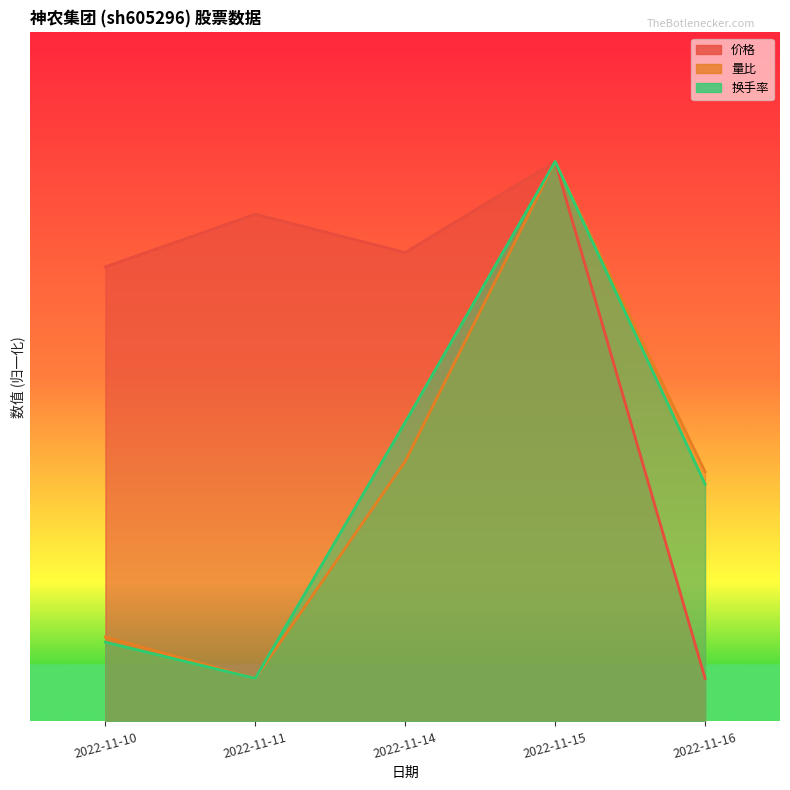

How many series are shown in this chart?

3